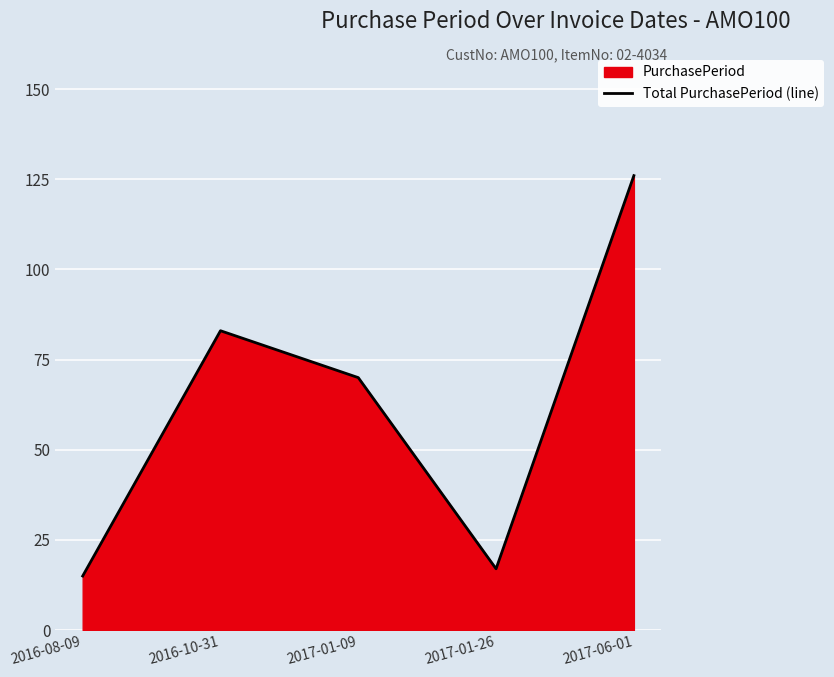

True or false: there are more than 2 points higher than both neighbors.

False